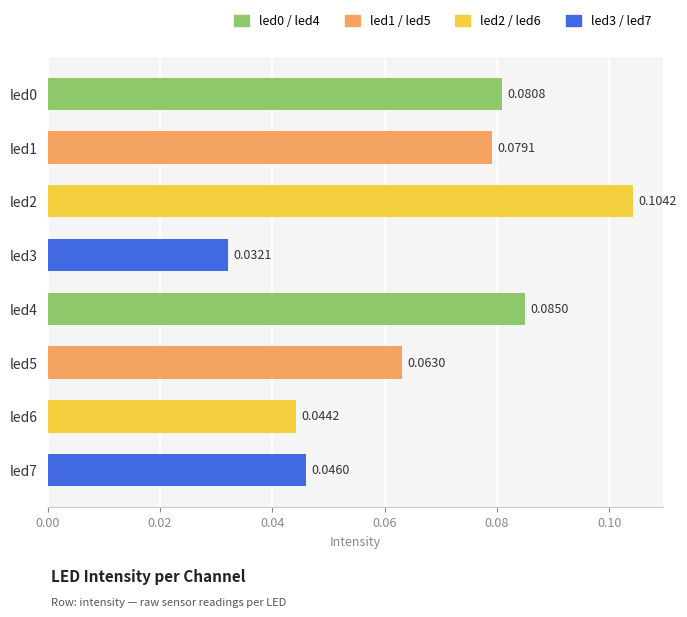

Are the bars horizontal?

Yes